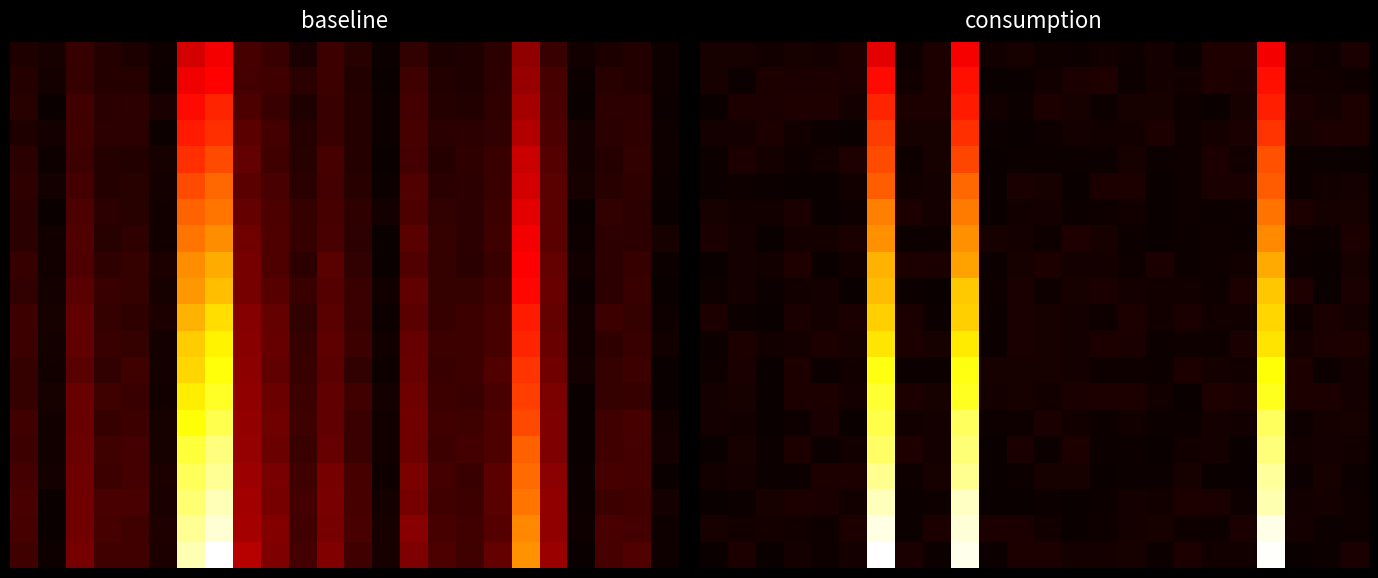

What is the total value across all series at 15?

0.5